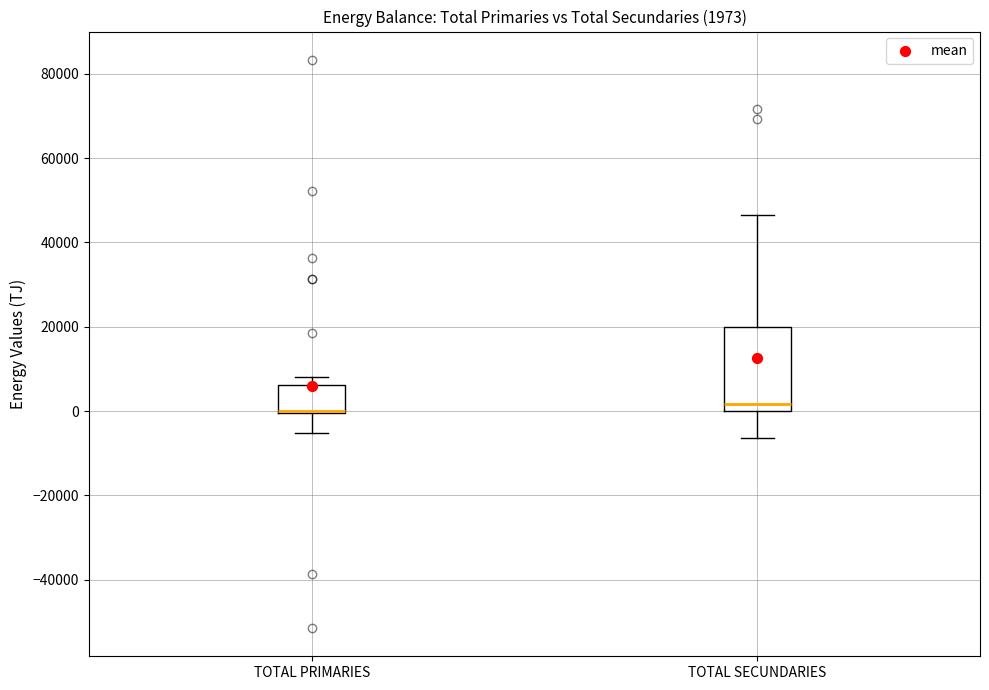

Which box is the tallest, from its lower edge to its upper edge?

TOTAL SECUNDARIES